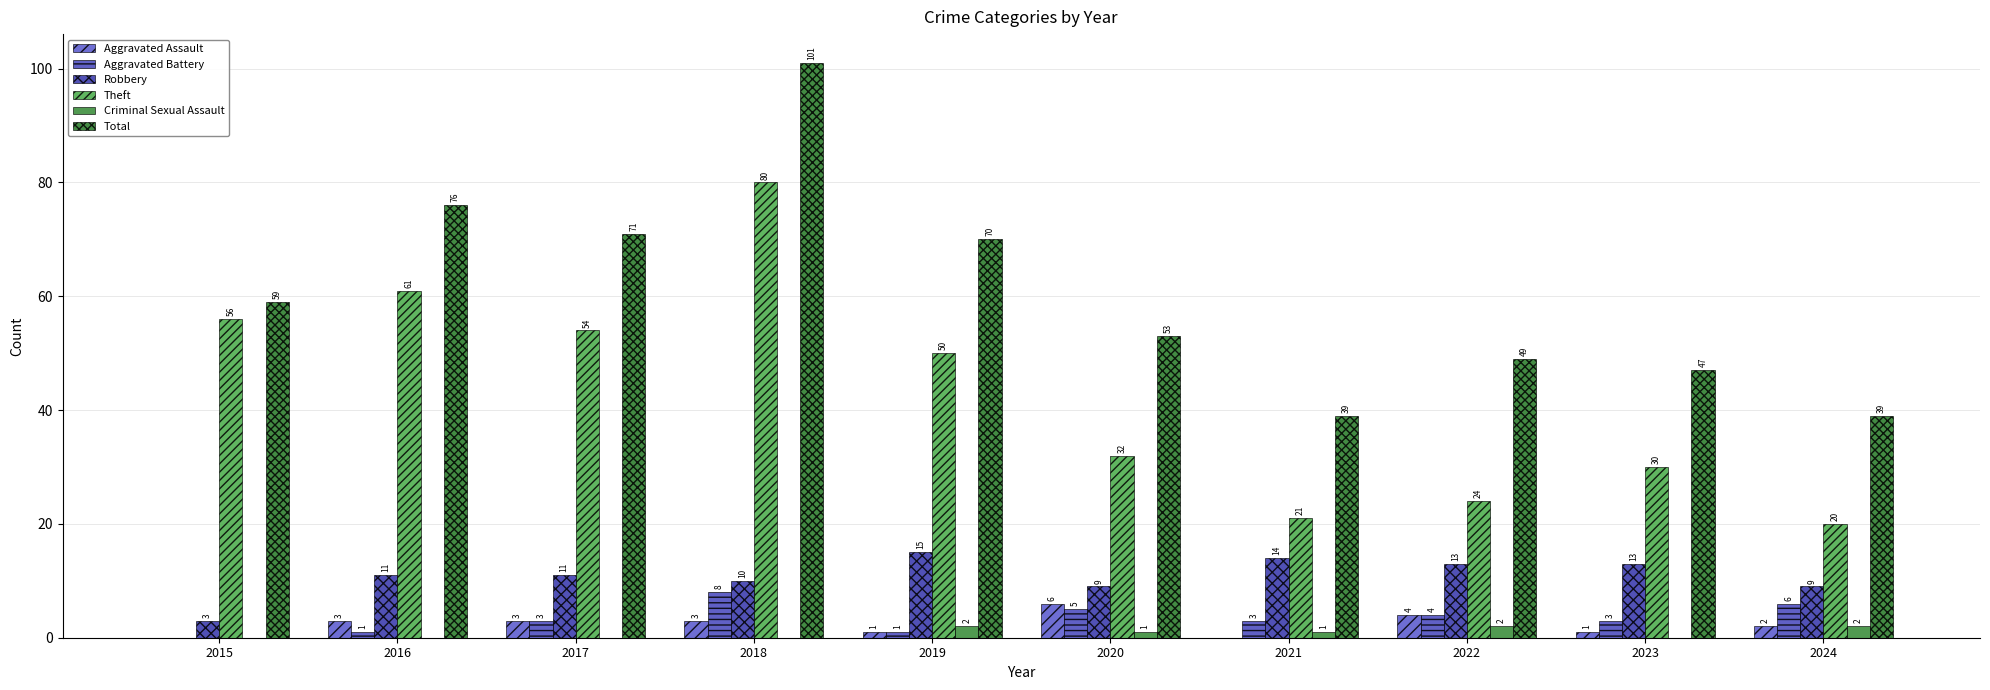

Rank the categories by Criminal Sexual Assault value from highest to lowest.

2019, 2022, 2024, 2020, 2021, 2015, 2016, 2017, 2018, 2023